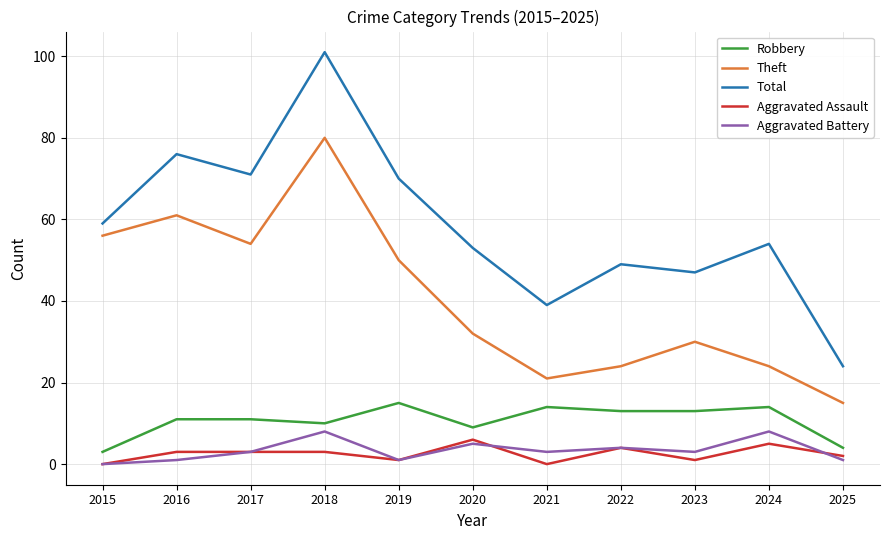

Is it true that Robbery equals 20 at 2021?

False